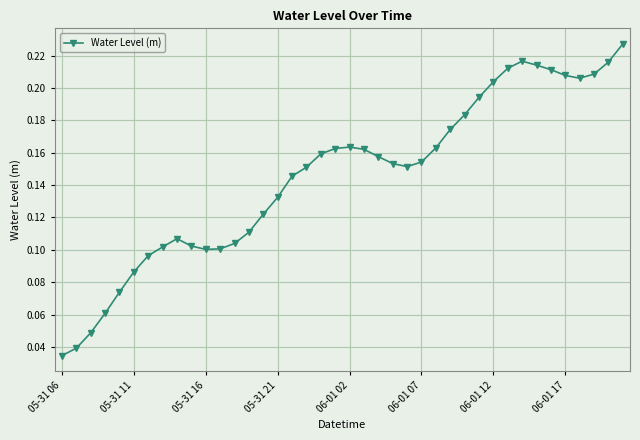

How many values are between 0 and 1?

40